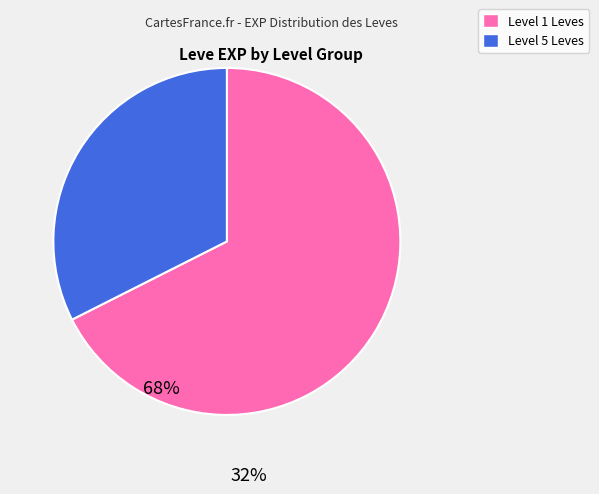

Is there a majority slice in this chart?

Yes